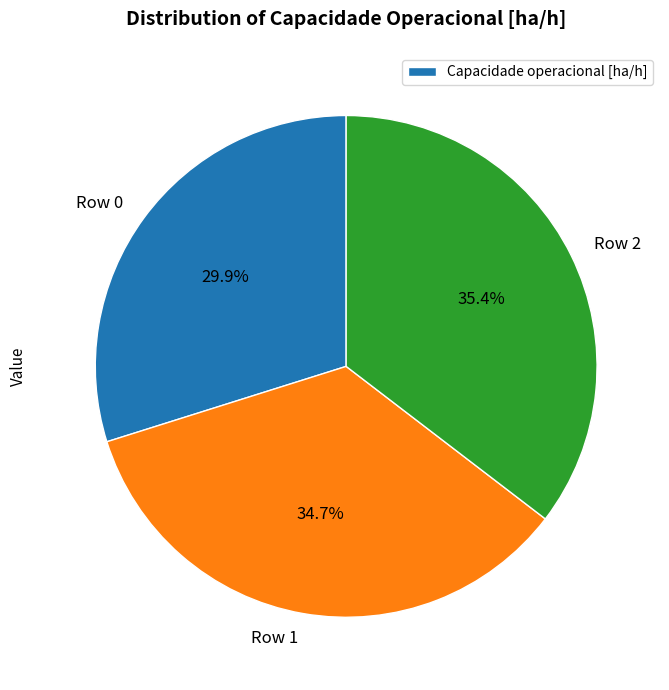

What is the largest slice in the pie chart?

Row 2